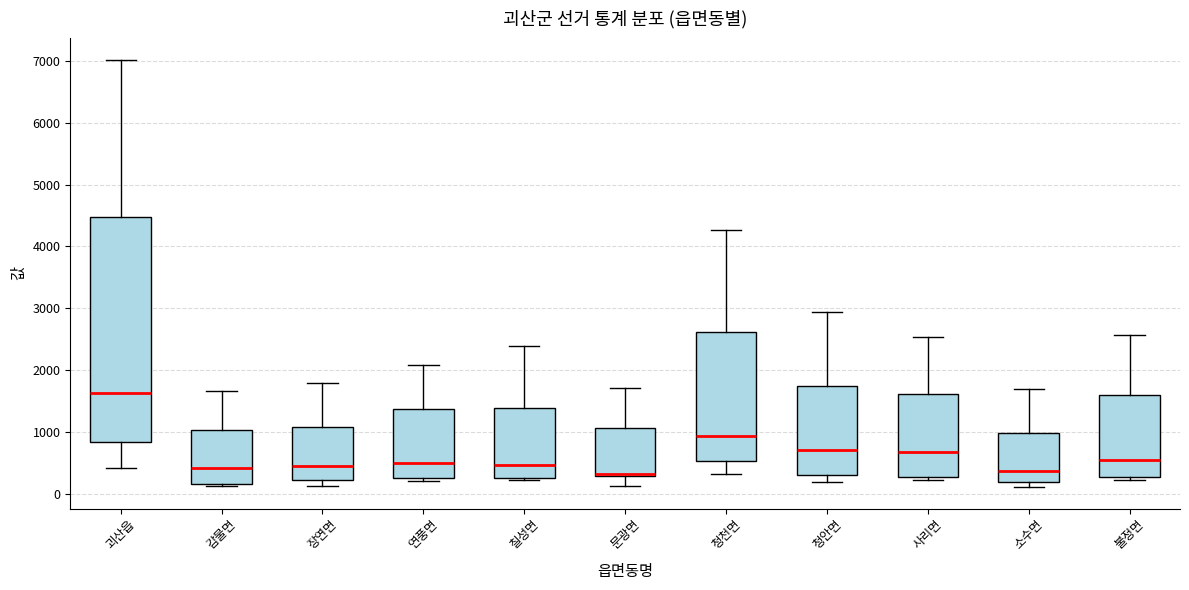

Which box is the tallest, from its lower edge to its upper edge?

괴산읍